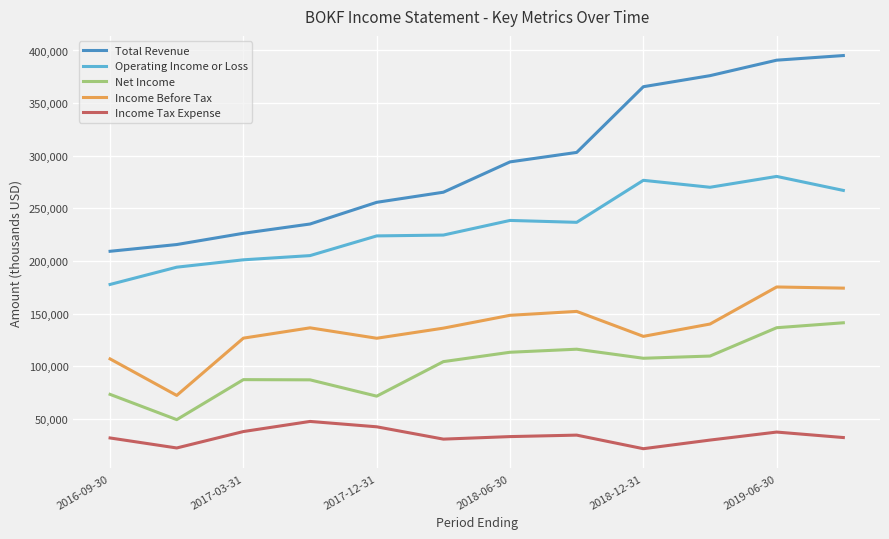

Does the chart have visible grid lines?

Yes